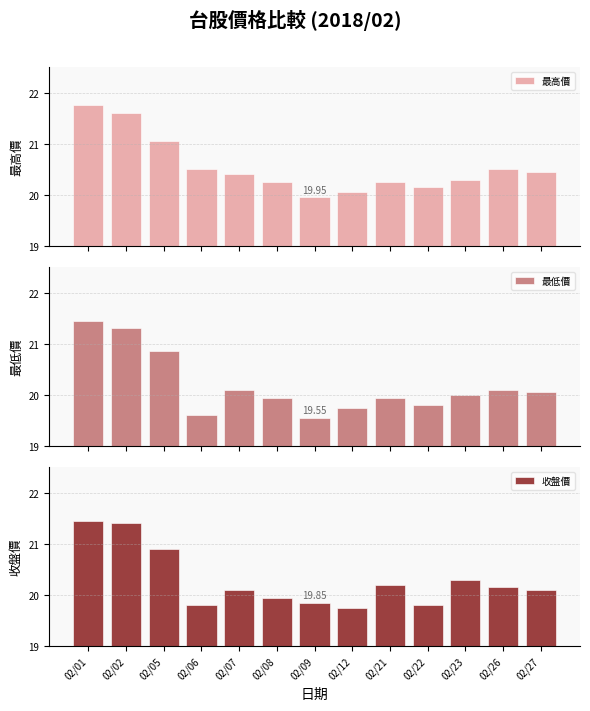

What is the value of the 最低價 bar at the 2nd from the left?

21.3